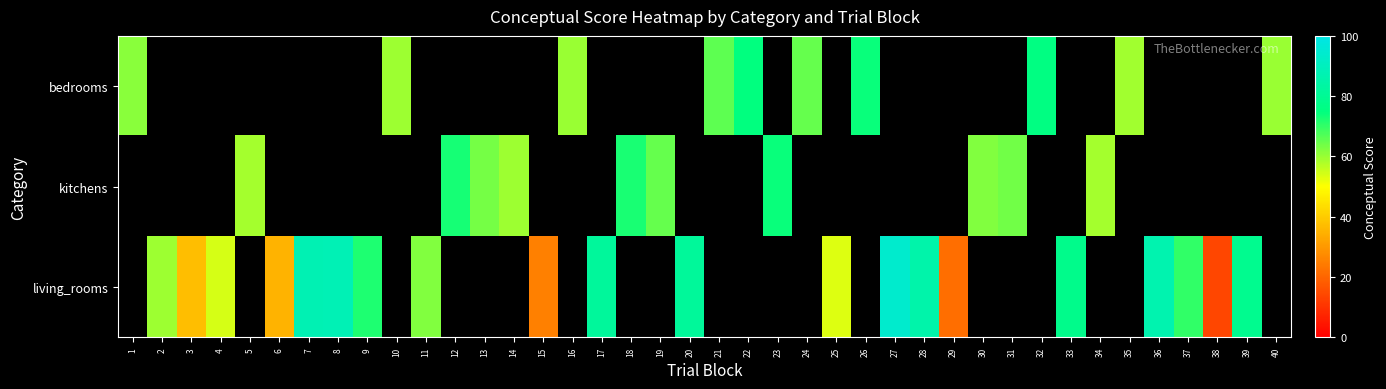

At which label is bedrooms closest to 67?

21